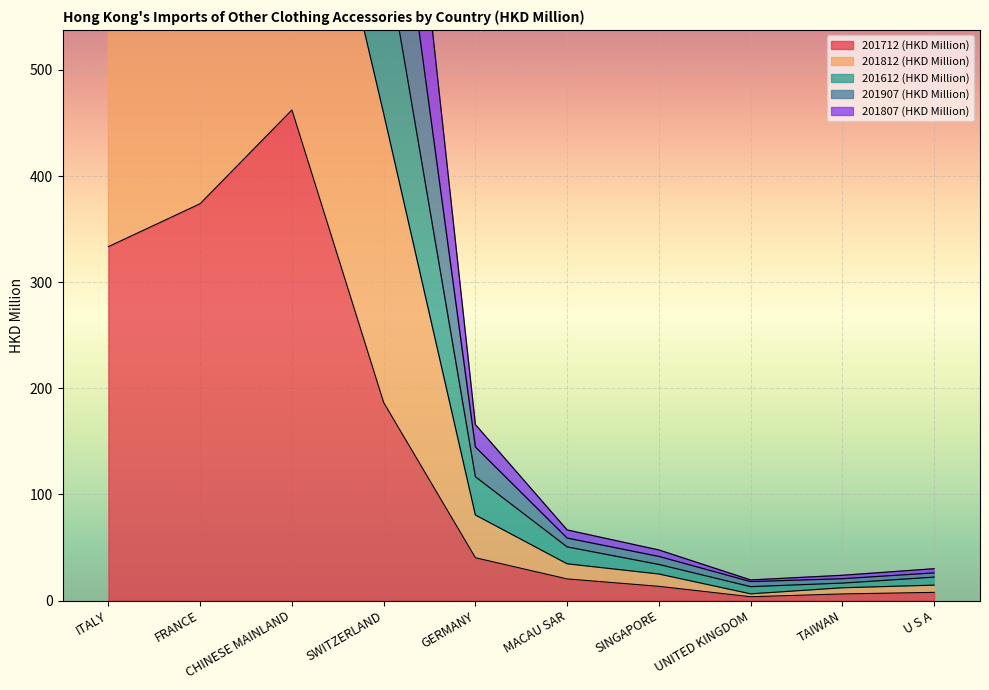

In 201907 (HKD Million), how many points are lower than both neighbors (excluding endpoints)?

2